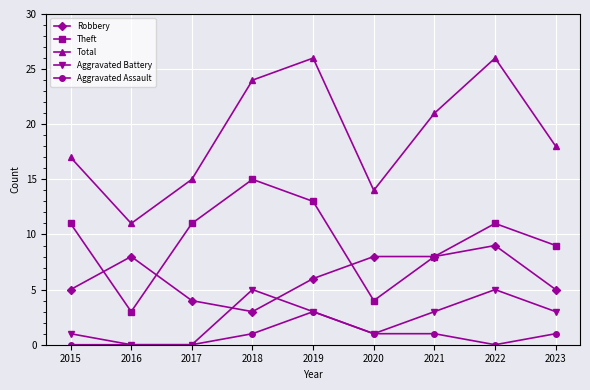

Between 2020 and 2022, which series saw the biggest shift?

Total